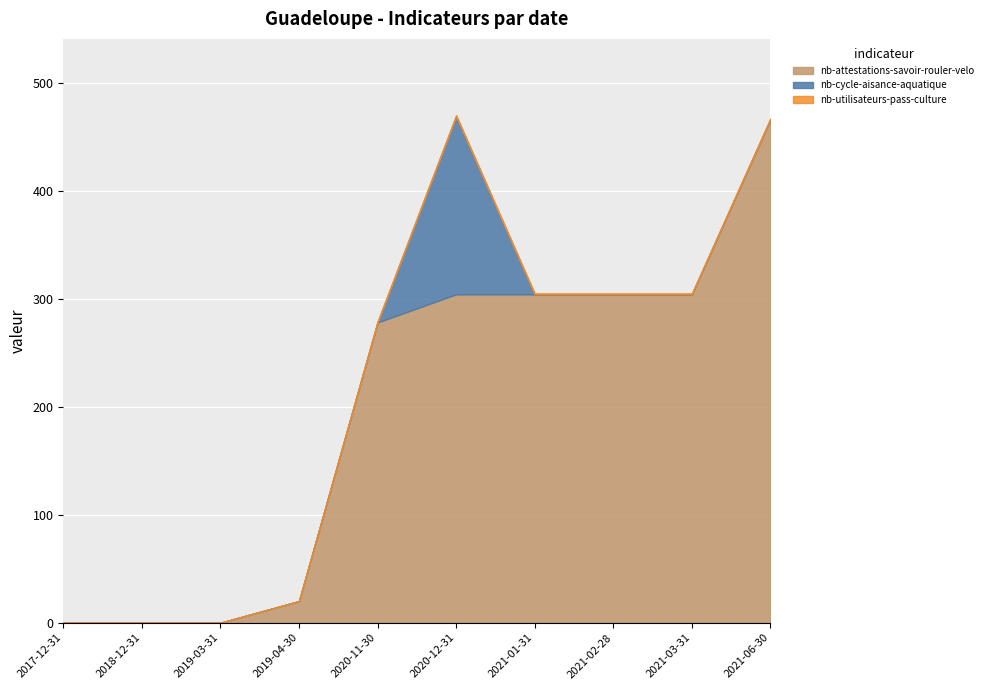

Reading right to left, transcribe all the data shown in this chart.

nb-attestations-savoir-rouler-velo: 2021-06-30=466	2021-03-31=304	2021-02-28=304	2021-01-31=304	2020-12-31=304	2020-11-30=278	2019-04-30=20	2019-03-31=0	2018-12-31=0	2017-12-31=0
nb-cycle-aisance-aquatique: 2021-06-30=0	2021-03-31=0	2021-02-28=0	2021-01-31=0	2020-12-31=165	2020-11-30=0	2019-04-30=0	2019-03-31=0	2018-12-31=0	2017-12-31=0
nb-utilisateurs-pass-culture: 2021-06-30=1	2021-03-31=1	2021-02-28=1	2021-01-31=1	2020-12-31=1	2020-11-30=1	2019-04-30=0	2019-03-31=0	2018-12-31=0	2017-12-31=0